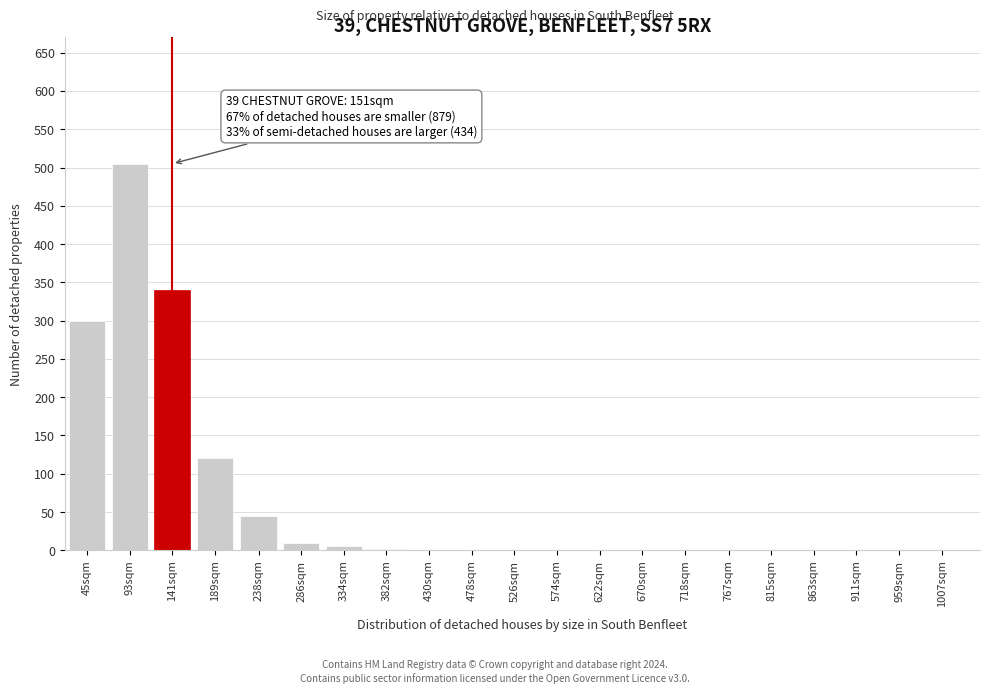

The value at 141sqm is 340. True or false?

True